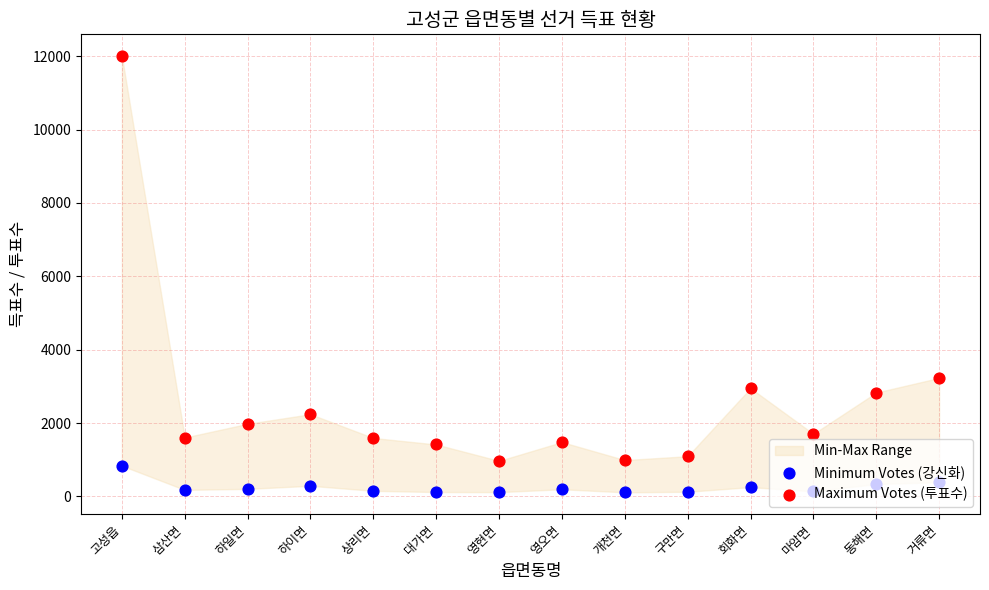

Which series reaches the minimum Y coordinate?

Minimum Votes (강신화)